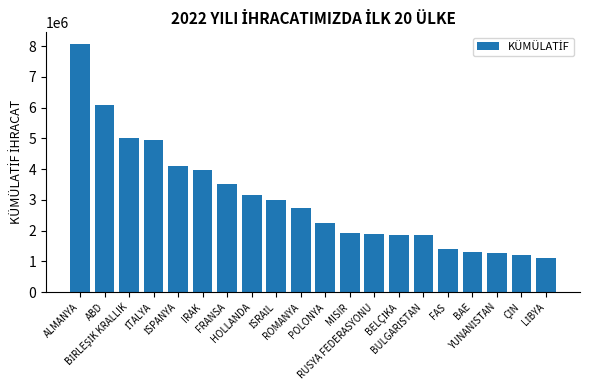

What is the change in value from FRANSA to FAS?

-2107821.6